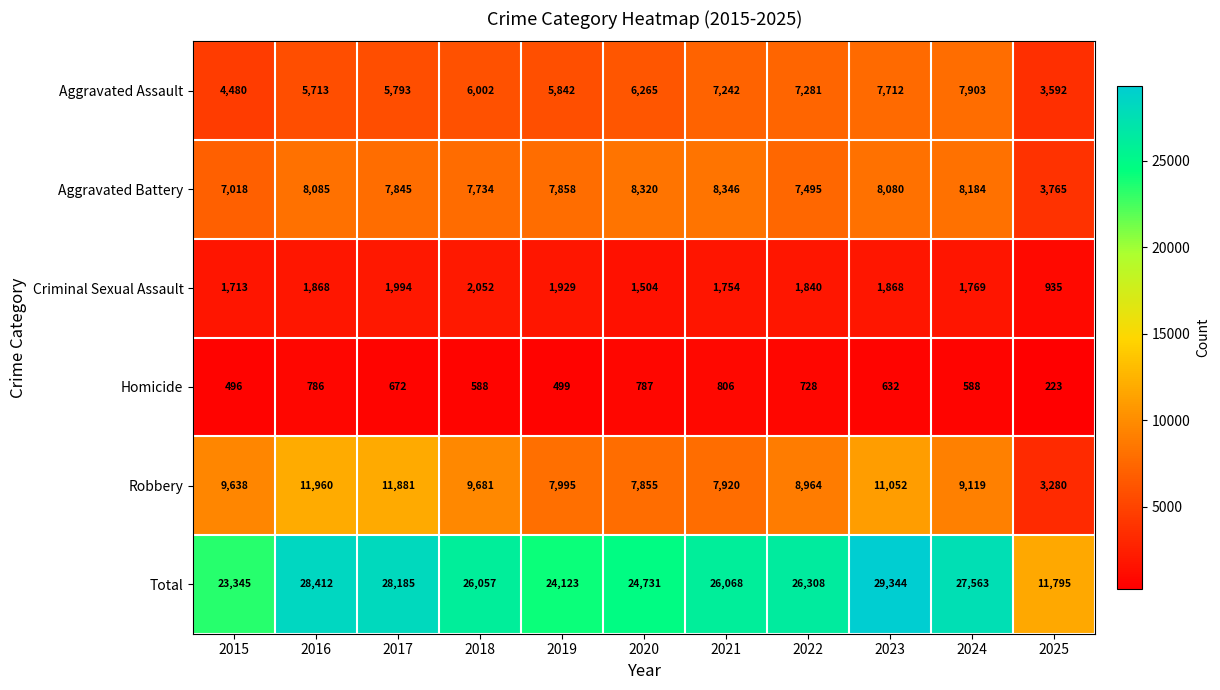

At which category does the chart reach its peak across all series?

2023